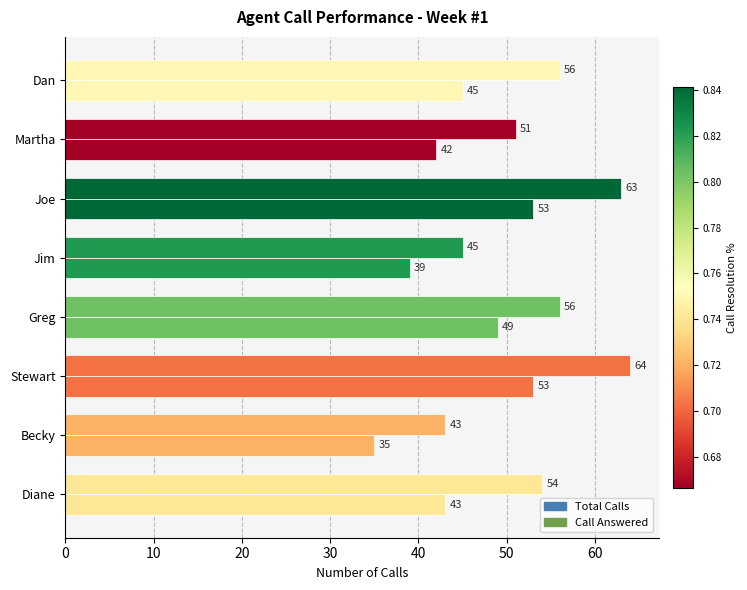

How many data points does each series have?

8